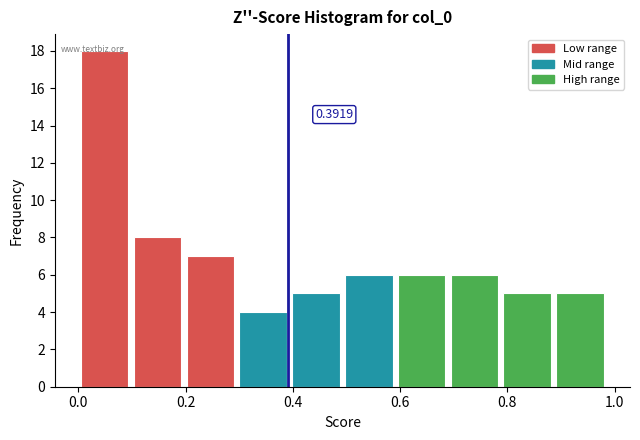

Which range on the x-axis has the tallest bar?

0.00 to 0.10